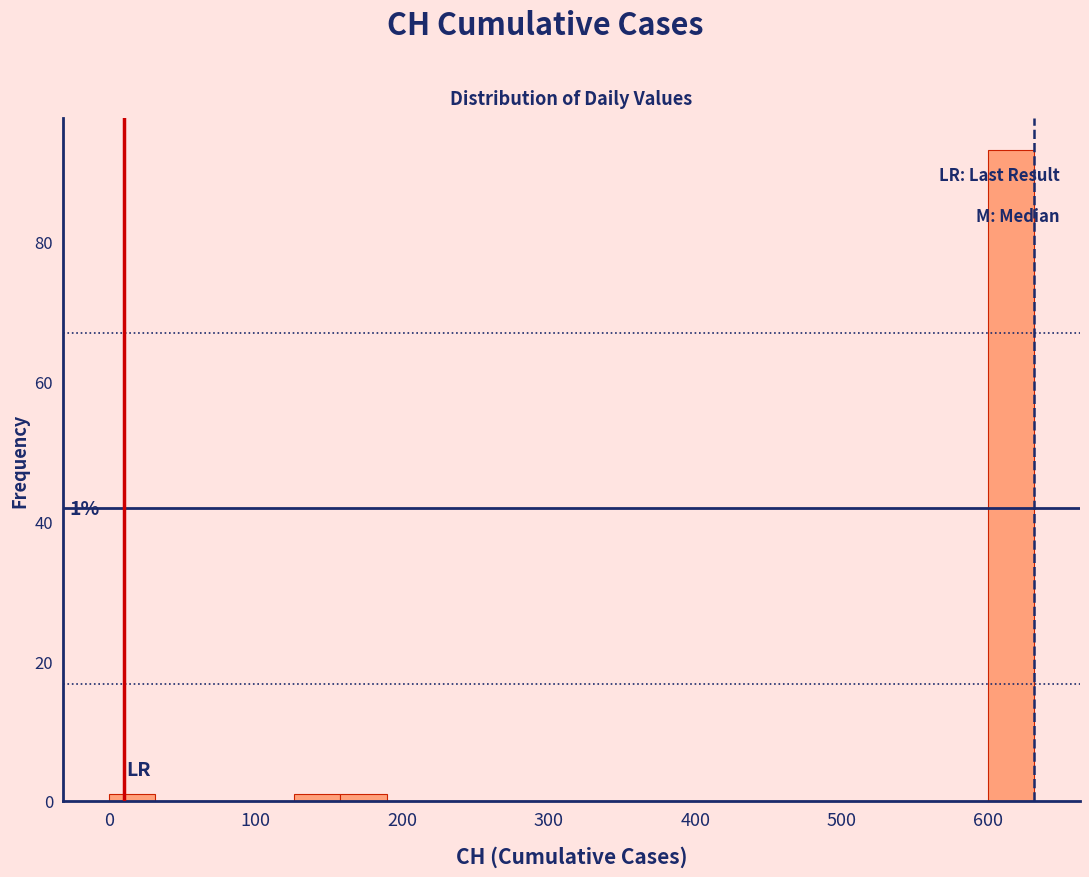

Read against the x-axis, roughly where is the centre of the tallest bar?

620